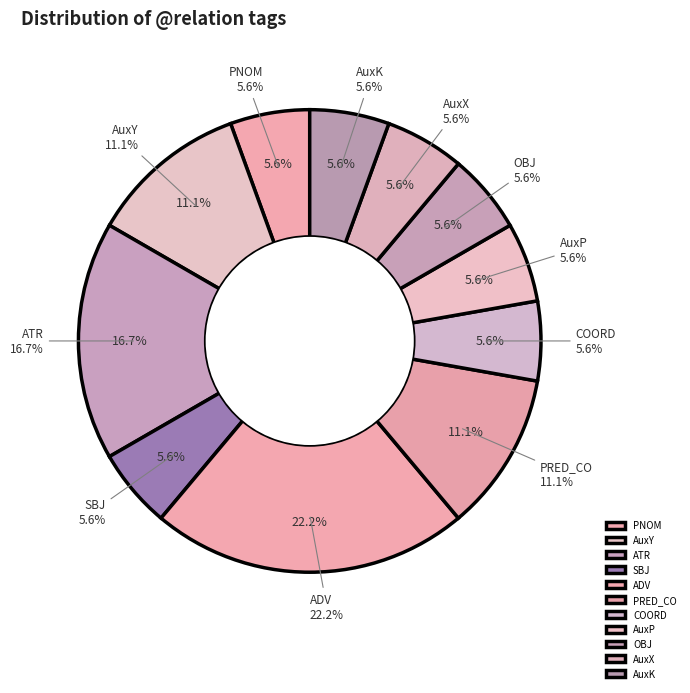

To the nearest percent, what is the difference between the AuxX and ADV slice percentages?

17%